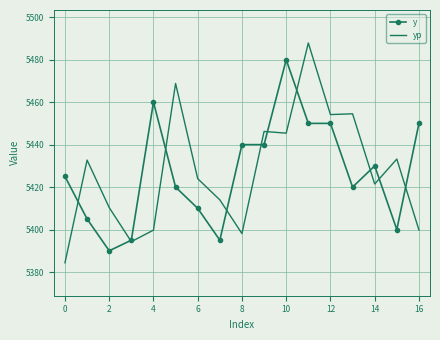

Which series has the largest range (max minus min)?

yp